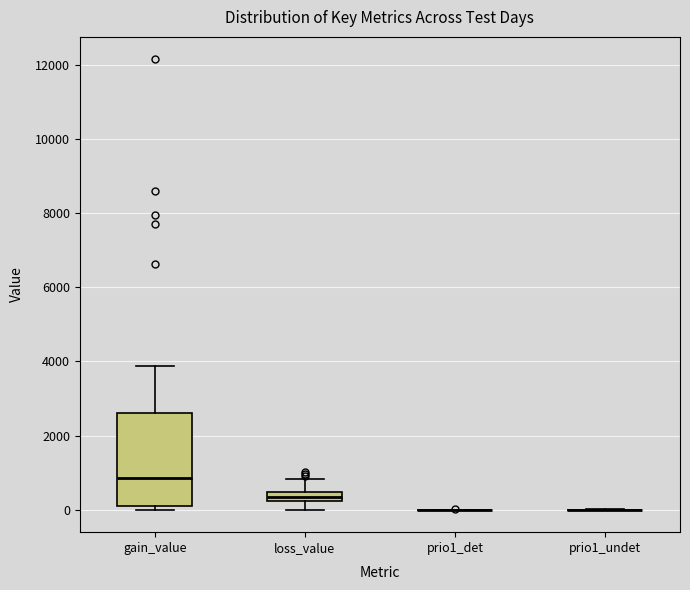

Comparing the boxes themselves (not the whiskers), which one is the tallest?

gain_value